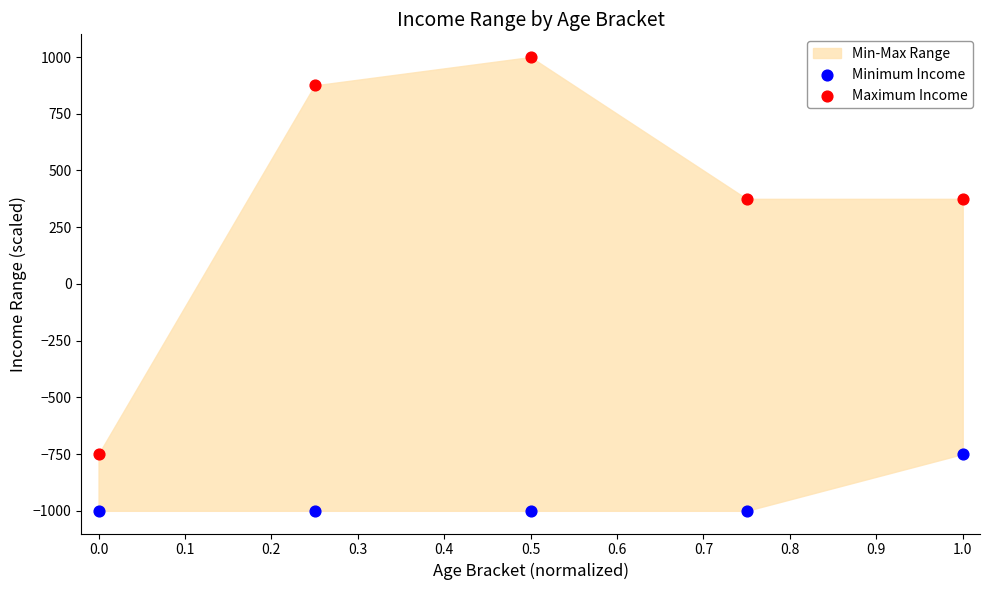

Which series contains the lowest Y value?

Minimum Income